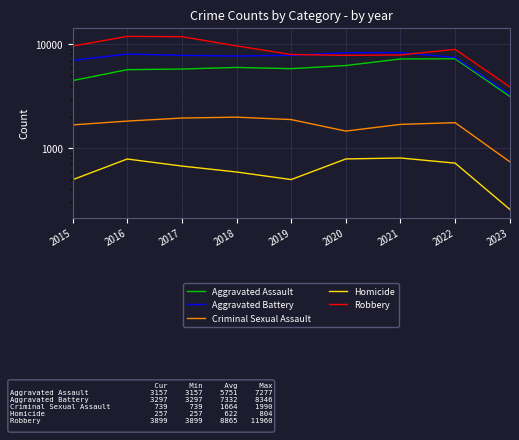

How many categories are shown in the chart?

9